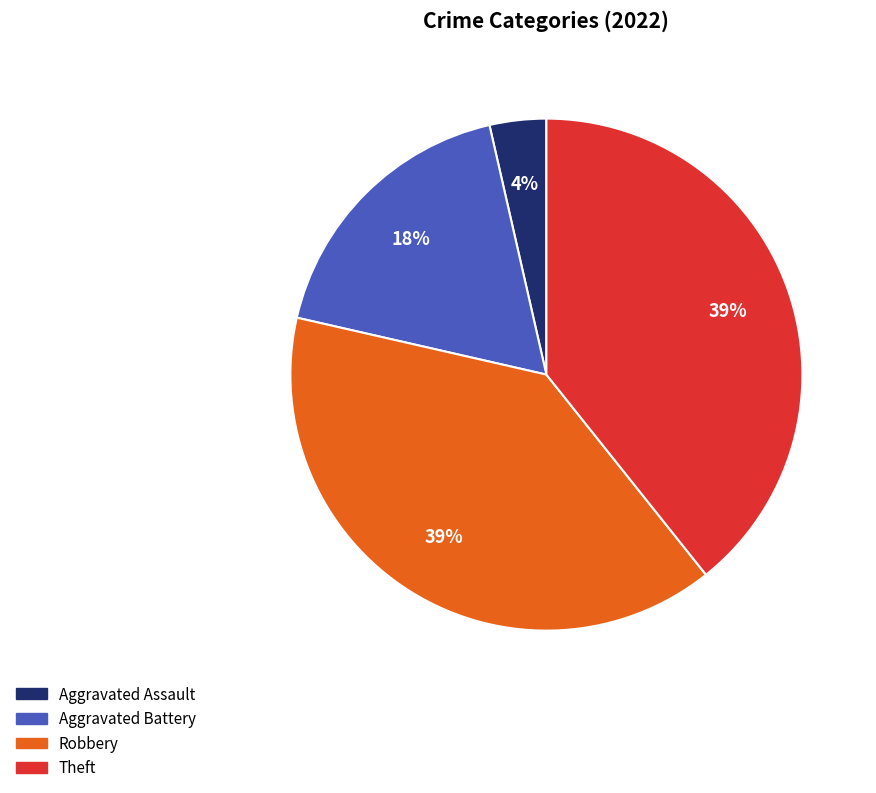

To the nearest percent, what is the average slice percentage?

25%